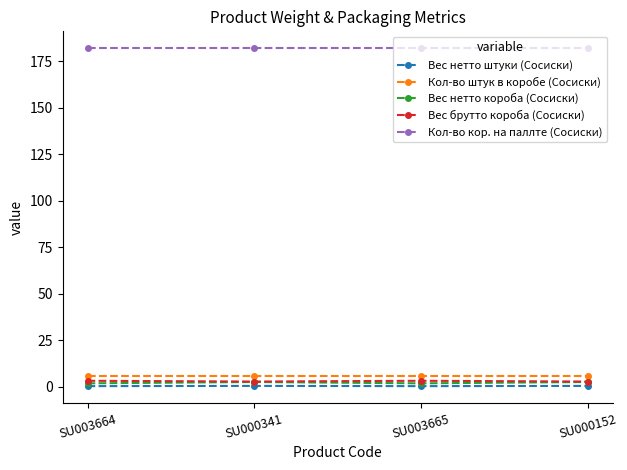

True or false: Вес брутто короба (Сосиски) has more than 2 interior local peaks.

False